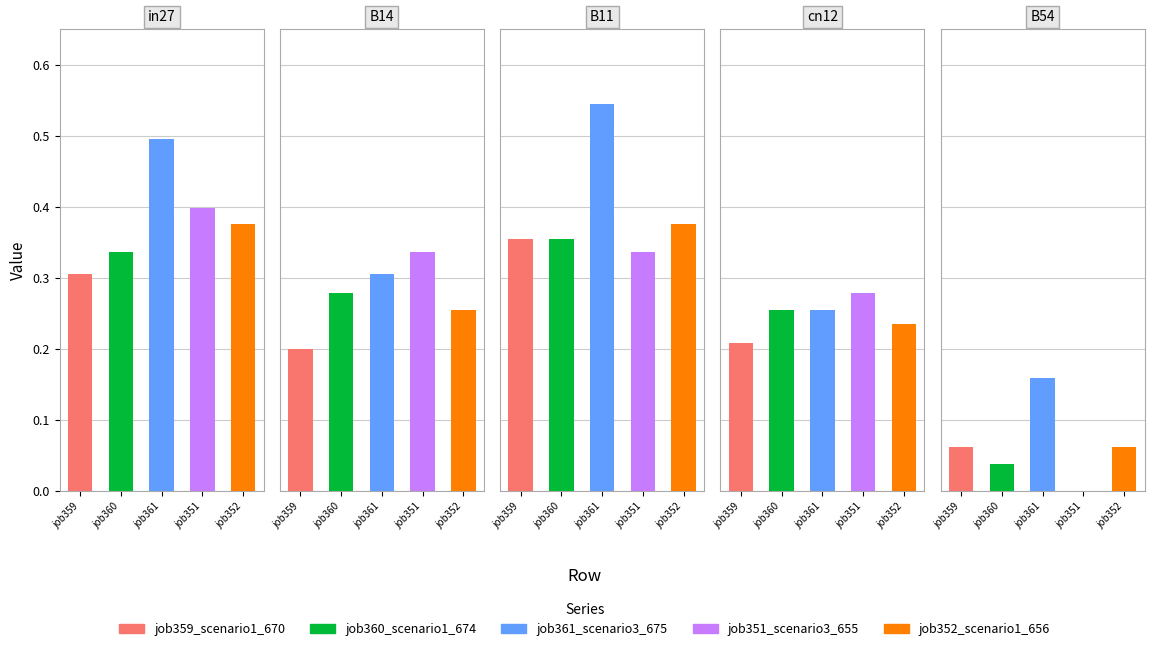

True or false: job351_scenario3_655 has a value of 0.7 at in27.

False